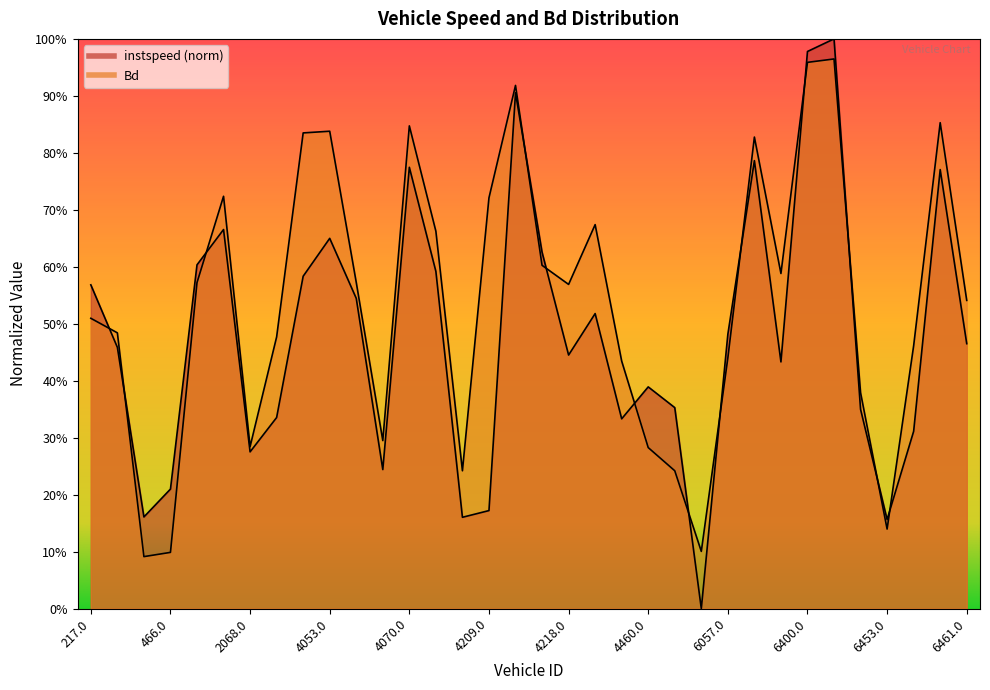

Which has a higher value, 4053.0 or 4460.0?

4053.0